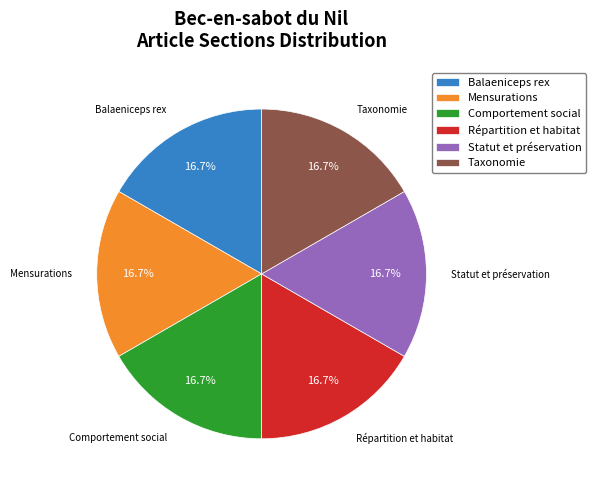

Does Répartition et habitat account for over 50% of the chart?

No